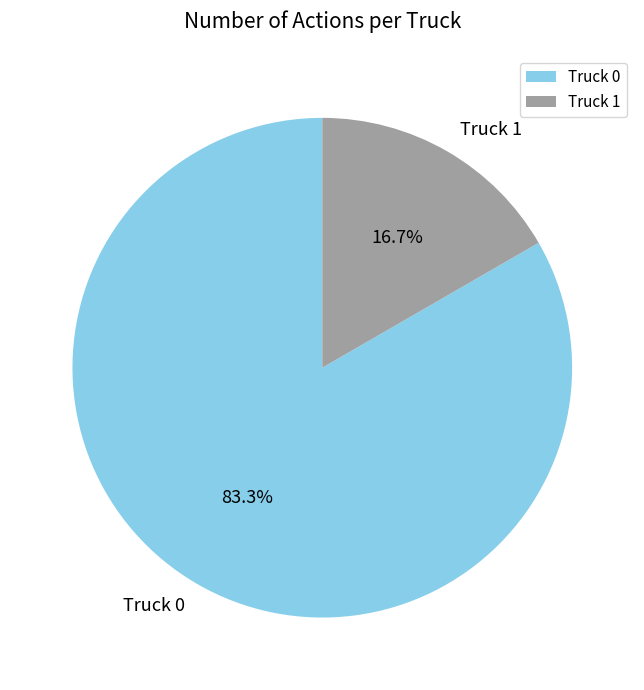

Rank the categories by value from highest to lowest.

Truck 0, Truck 1